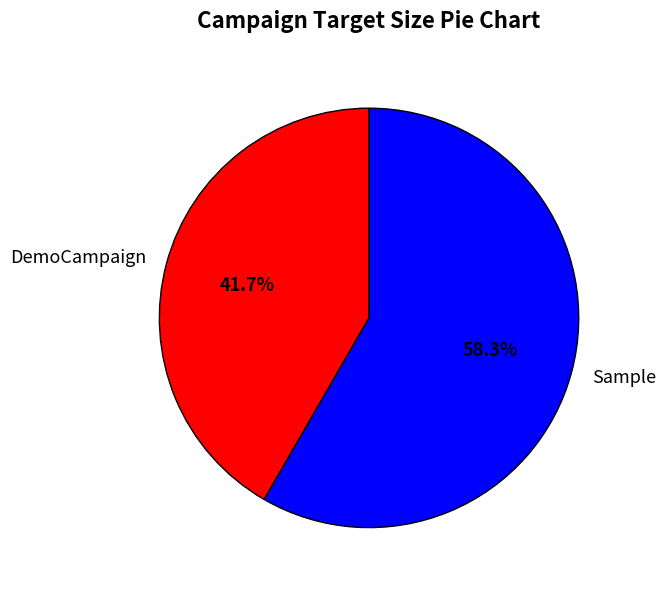

Is there a majority slice in this chart?

Yes